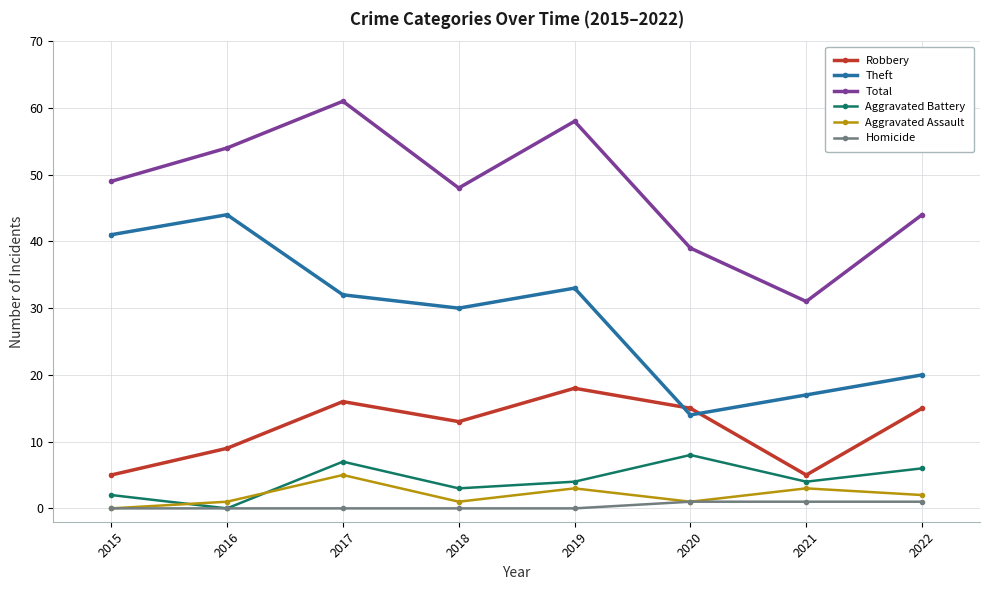

At which category is the sum across all series the highest?

2017